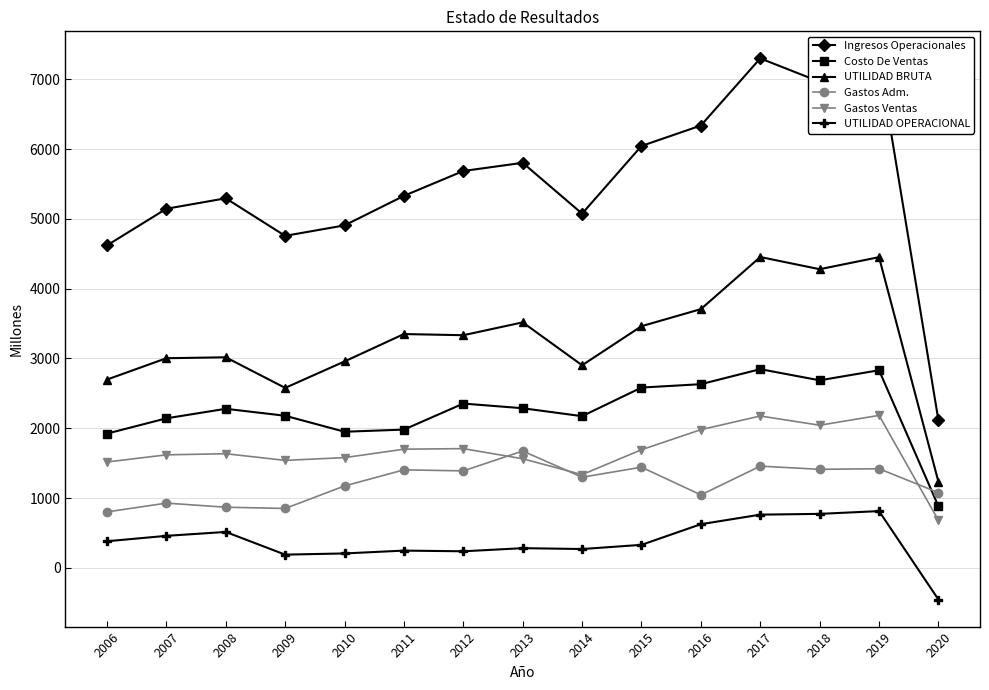

What is the greatest value displayed?

7301.6